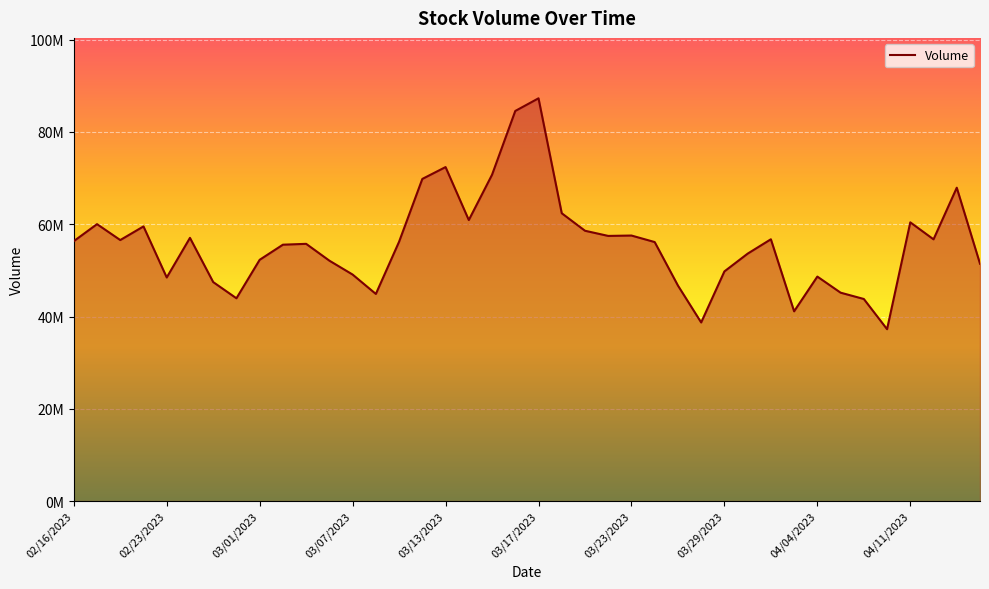

Does the chart have visible grid lines?

Yes